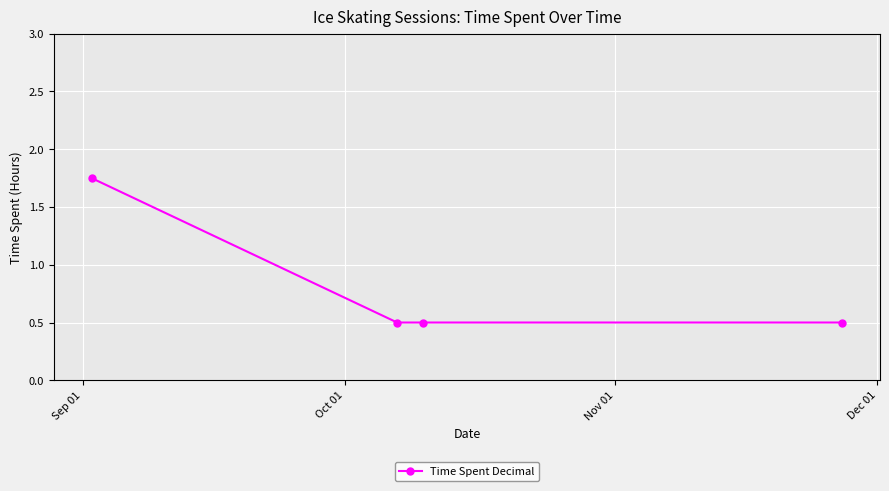

How many categories are shown in the chart?

4